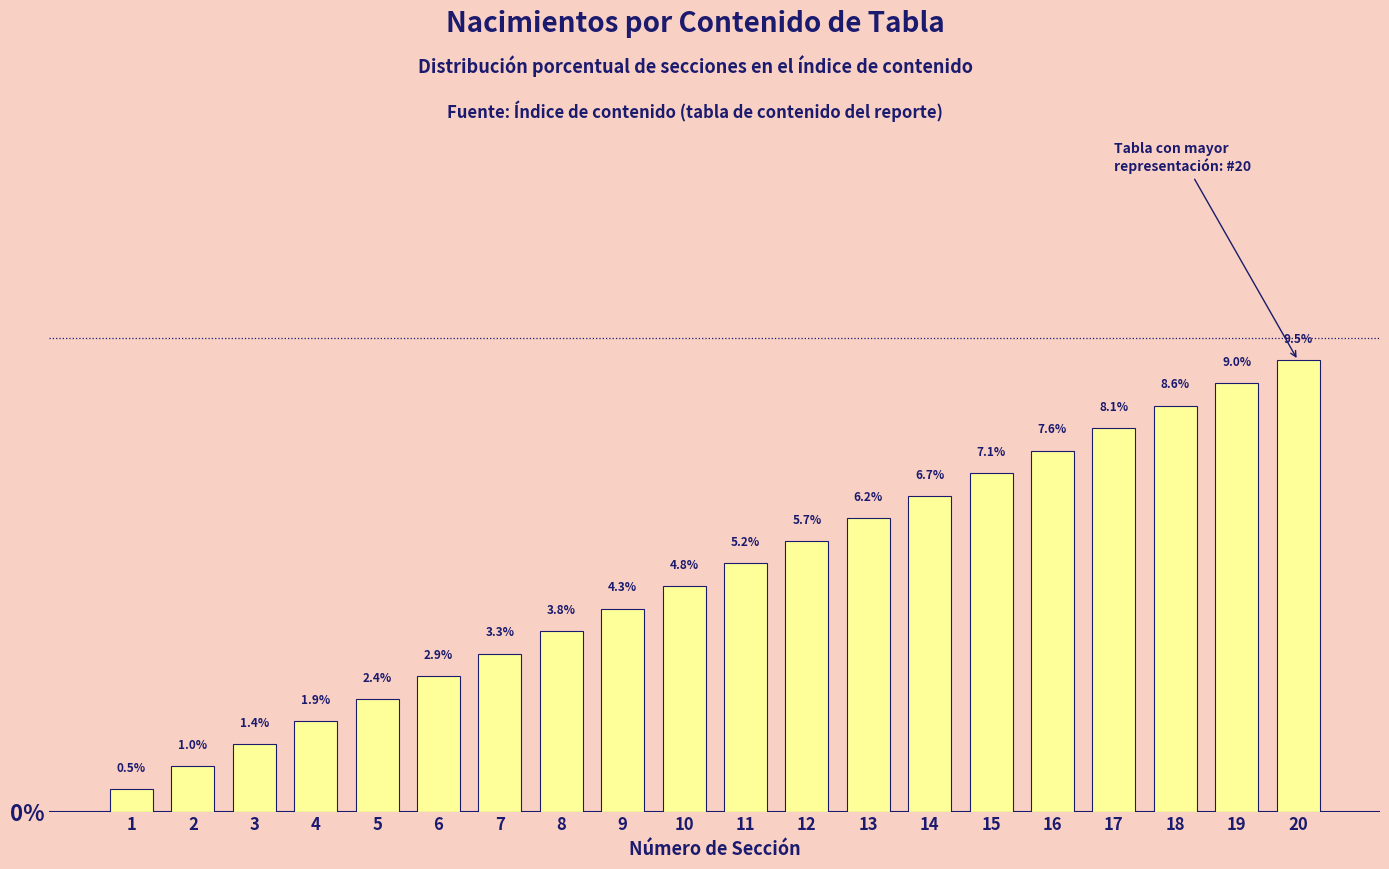

At which category does the chart reach its peak across all series?

20